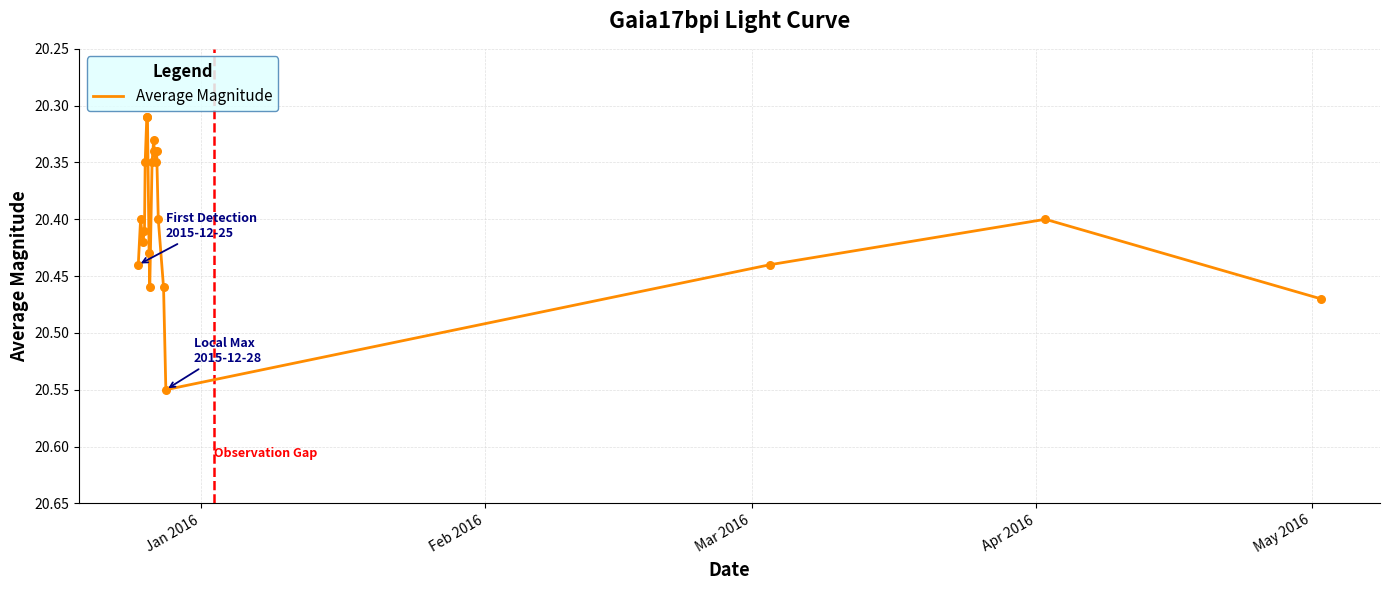

Is this an area chart (filled region under the line)?

No